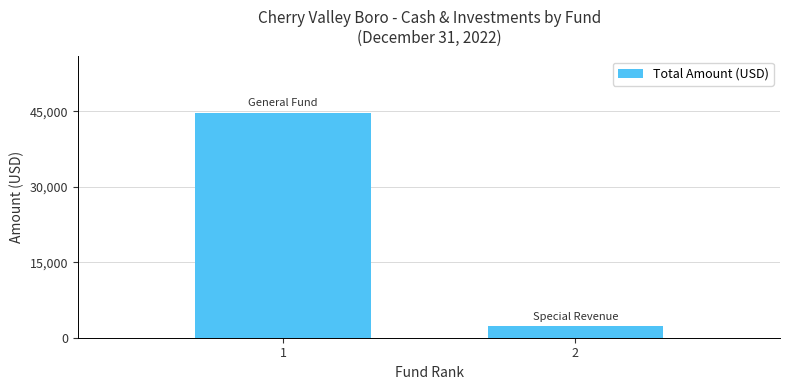

Is it true that the value at 1 is 62379?

False